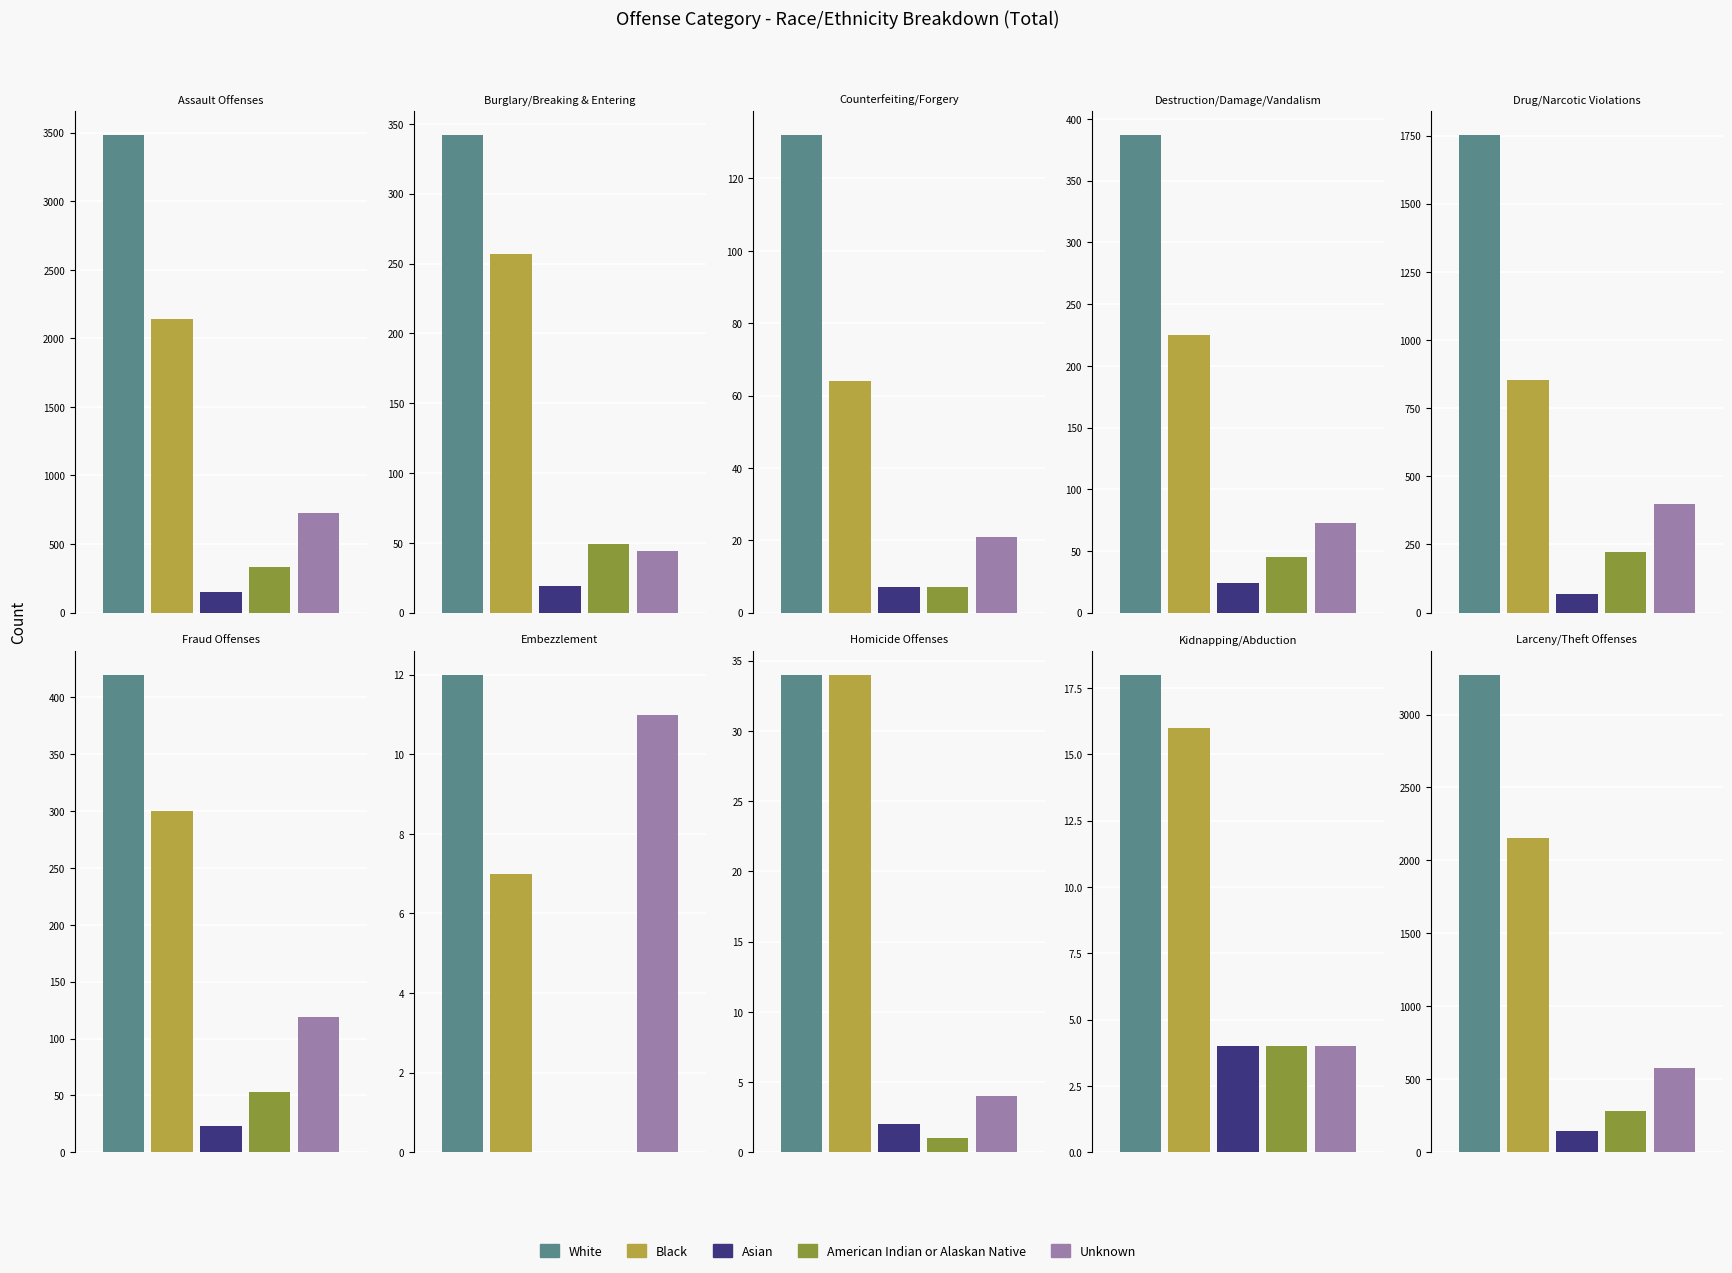

Count the number of categories in the chart.

10